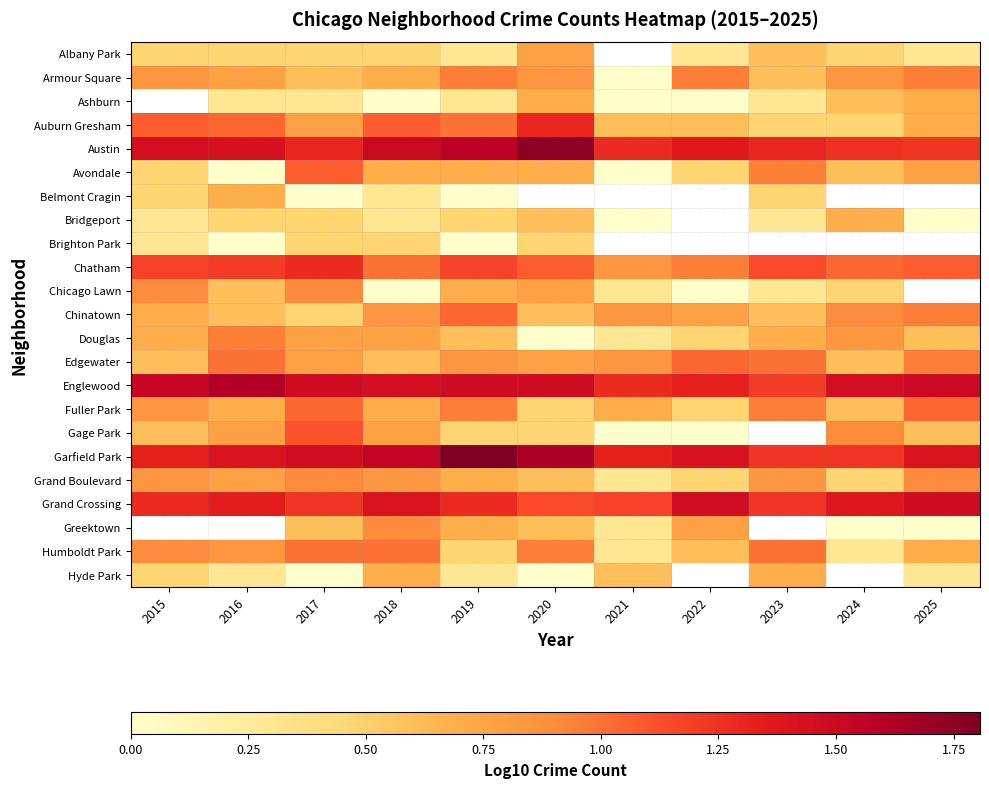

At how many categories does at least one series exceed 1?

11